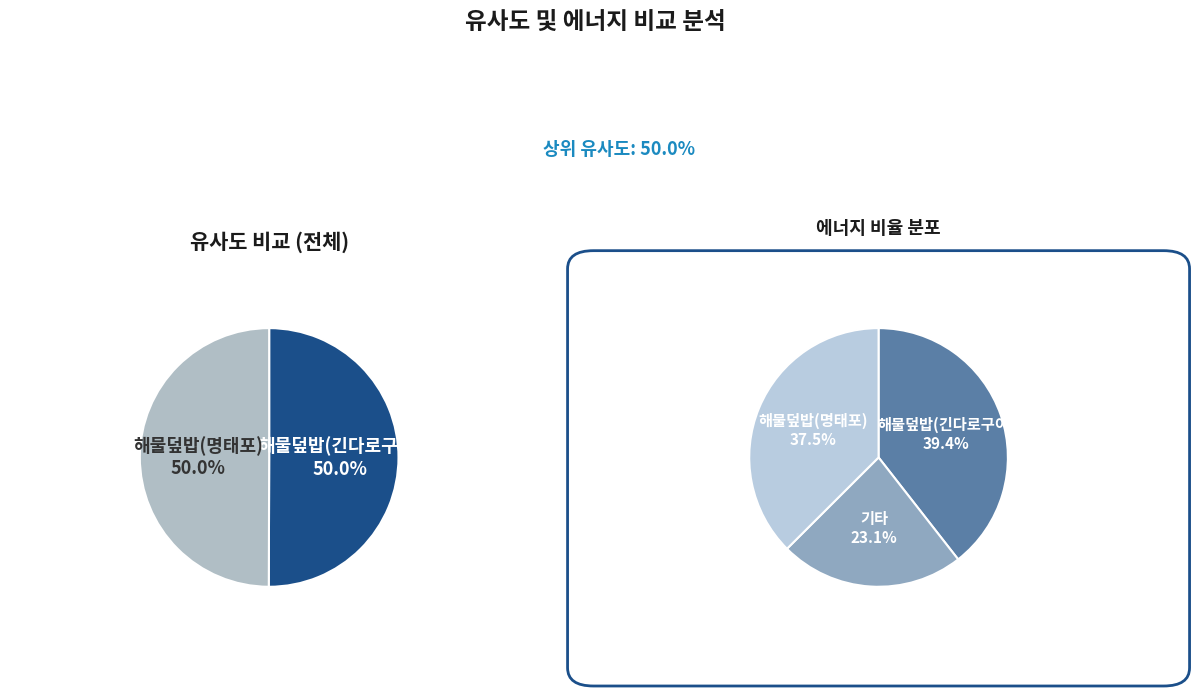

To the nearest percent, what is the combined percentage of 해물덮밥(명태포) and 해물덮밥(긴다로구이)?

100%